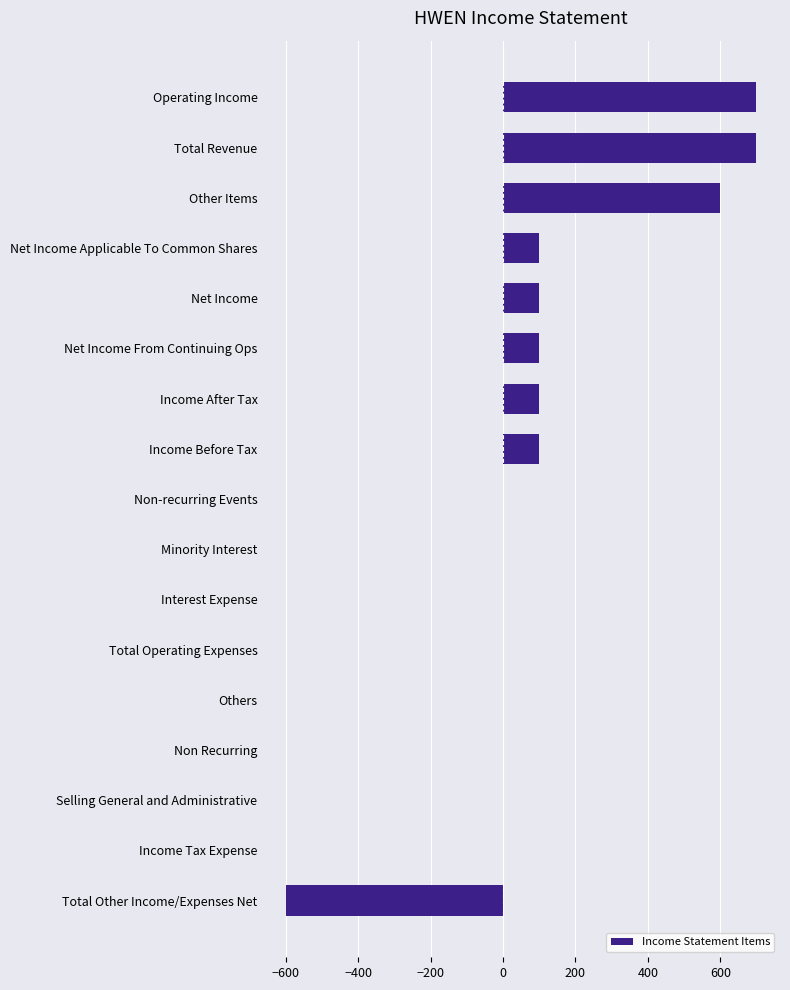

What is the sum of the values at Net Income Applicable To Common Shares and Non Recurring?

100